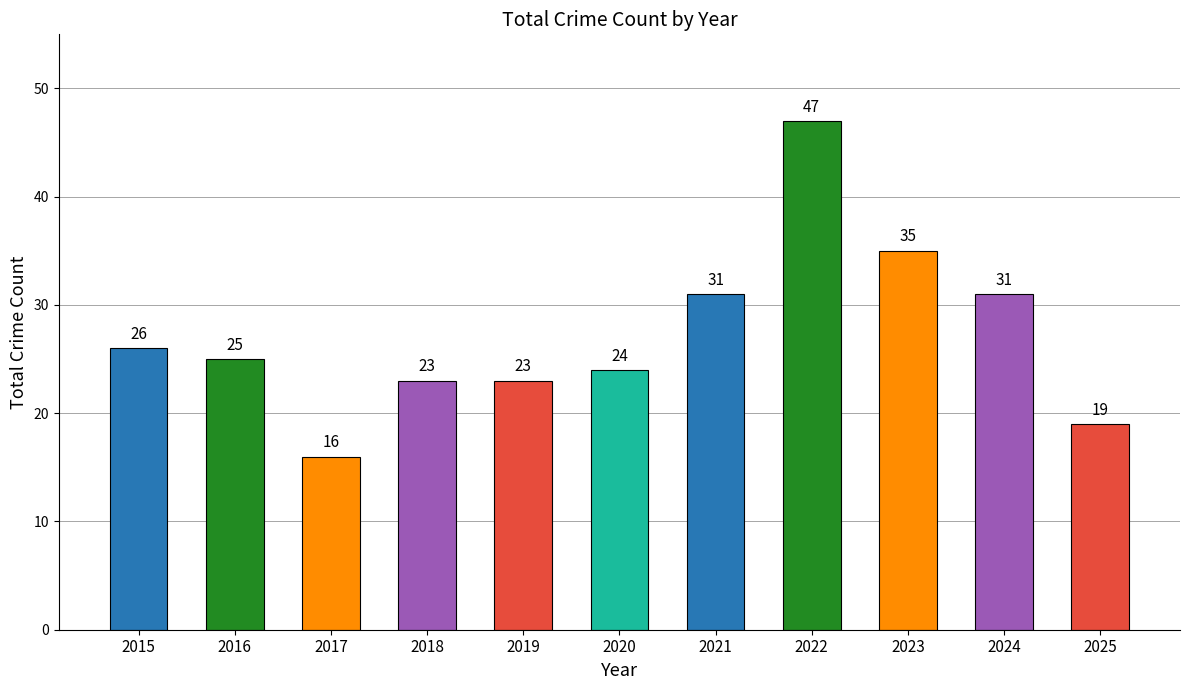

The chart shows a value of 24 at 2020. True or false?

True